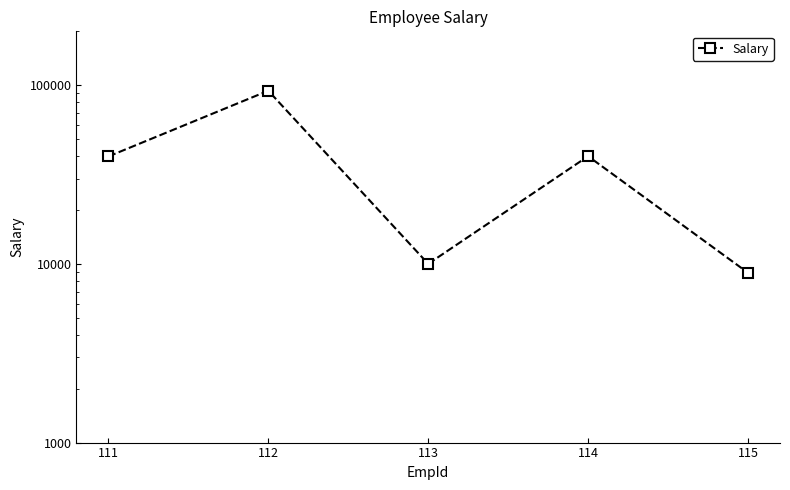

At which category does the data reach its first local peak?

112